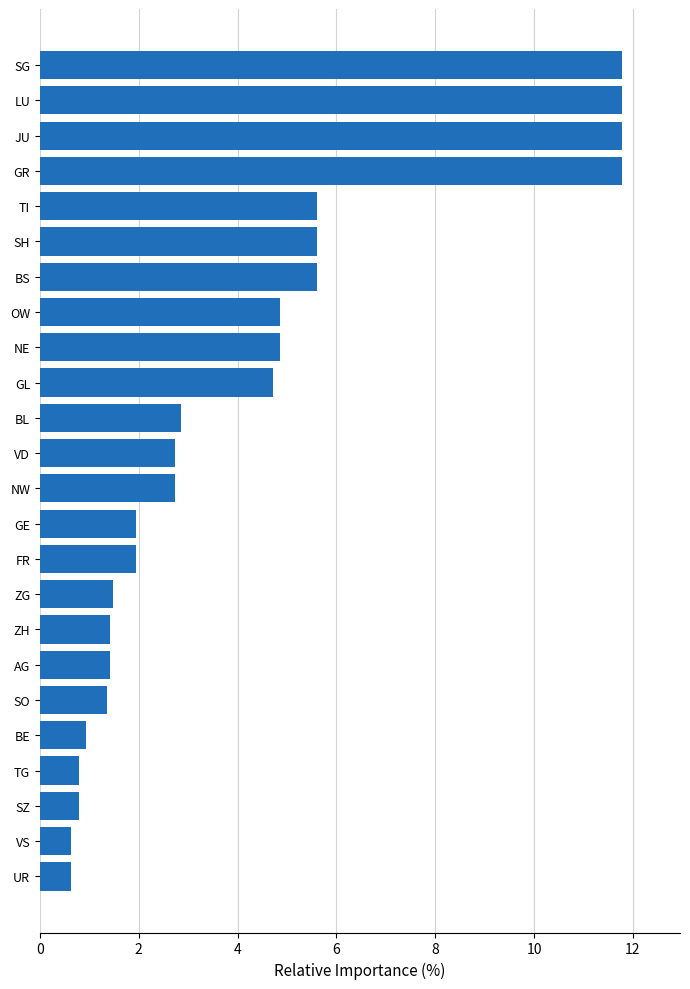

What is the change in value from ZH to NE?

+3.4